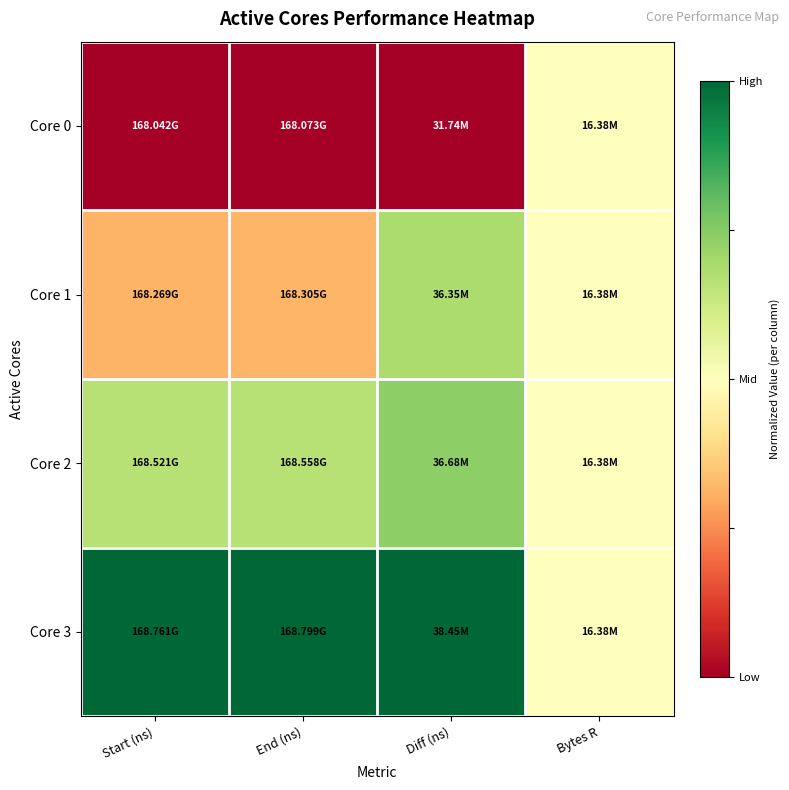

Reading right to left, list all the values displayed in this chart.

Core 0: Bytes R=0.5	Diff (ns)=0.0	End (ns)=0.0	Start (ns)=0.0
Core 1: Bytes R=0.5	Diff (ns)=0.7	End (ns)=0.3	Start (ns)=0.3
Core 2: Bytes R=0.5	Diff (ns)=0.7	End (ns)=0.7	Start (ns)=0.7
Core 3: Bytes R=0.5	Diff (ns)=1.0	End (ns)=1.0	Start (ns)=1.0